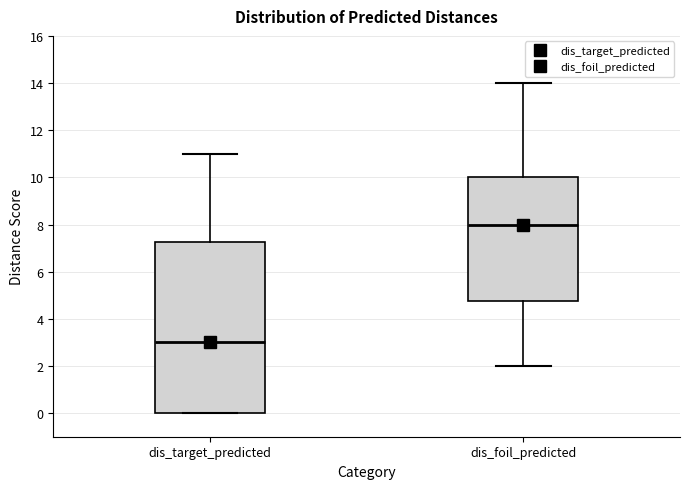

Where does the lower whisker of the box for dis_foil_predicted end on the y-axis? The values are not printed on the chart, so give them approximately, as read against the axis.

2.0